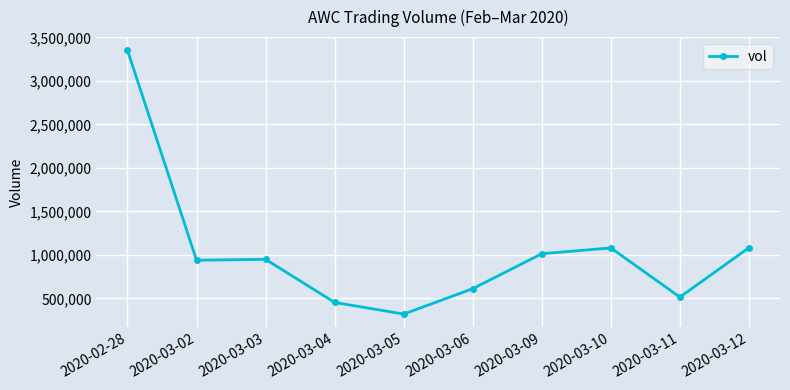

The value at 2020-03-05 is 319200. True or false?

True